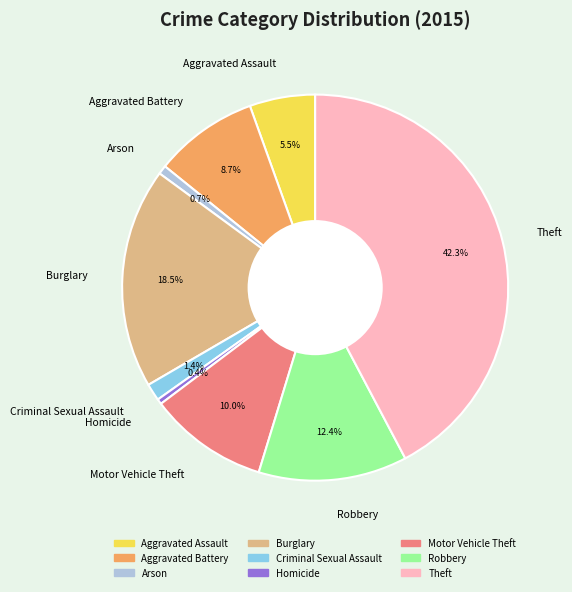

What is the largest slice in the pie chart?

Theft